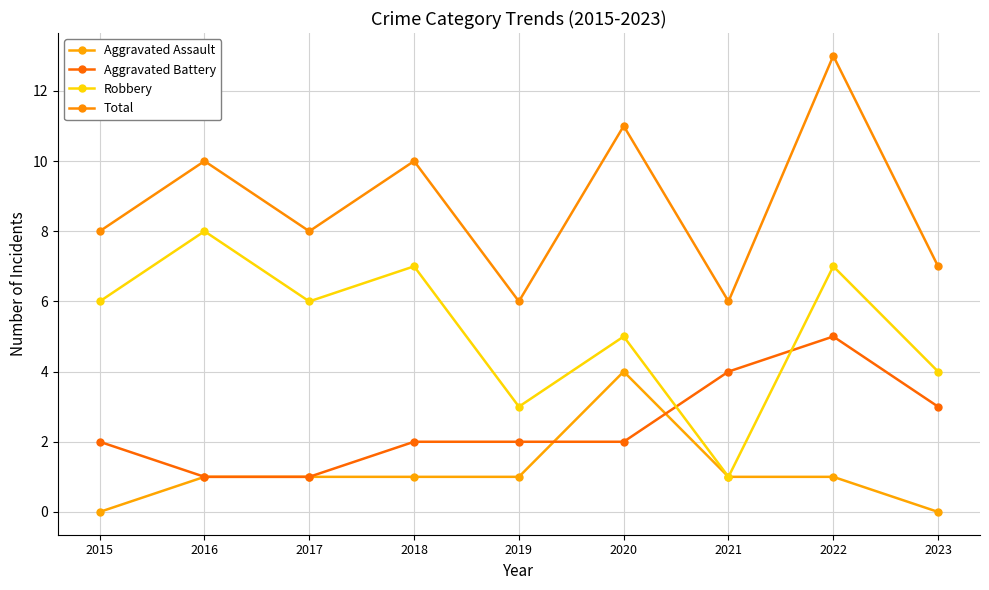

What is the greatest value displayed?

13